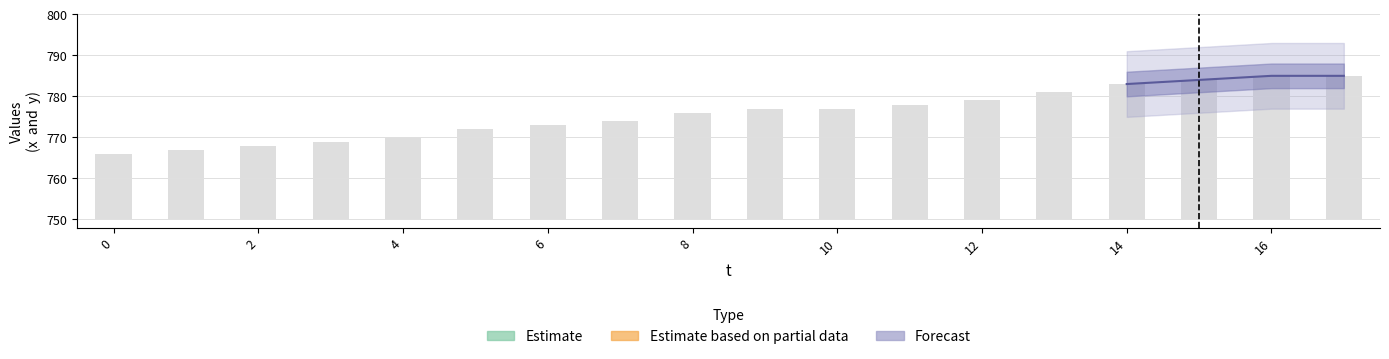

List the labels in order of value, largest first.

16, 17, 15, 14, 13, 12, 11, 9, 10, 8, 7, 6, 5, 4, 3, 2, 1, 0